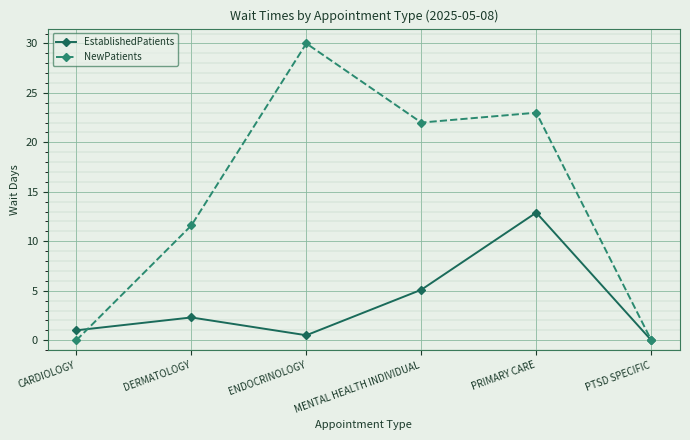

What is the label of the 5th point from the left?

PRIMARY CARE